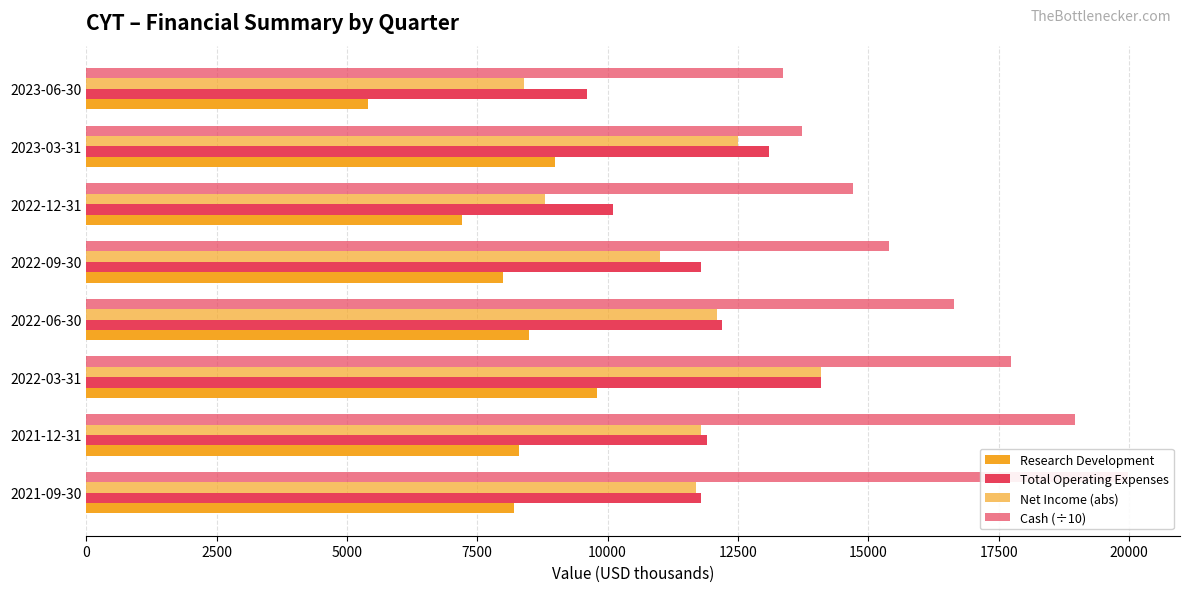

Which series has the largest total across all categories?

Cash (÷10)